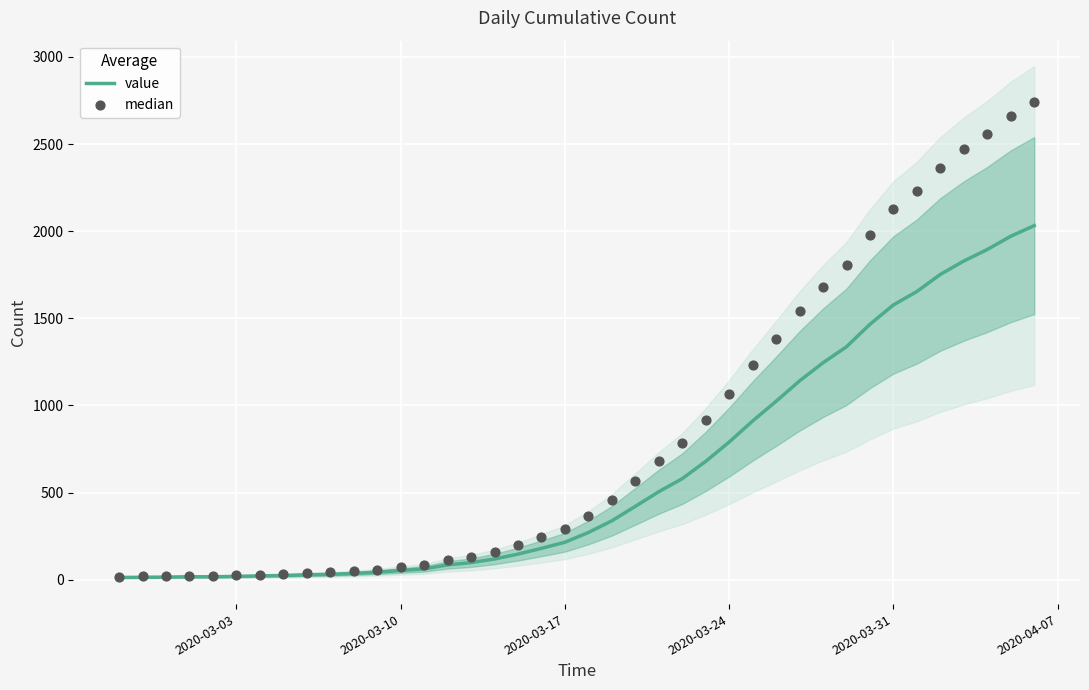

Which series has the largest total across all categories?

median